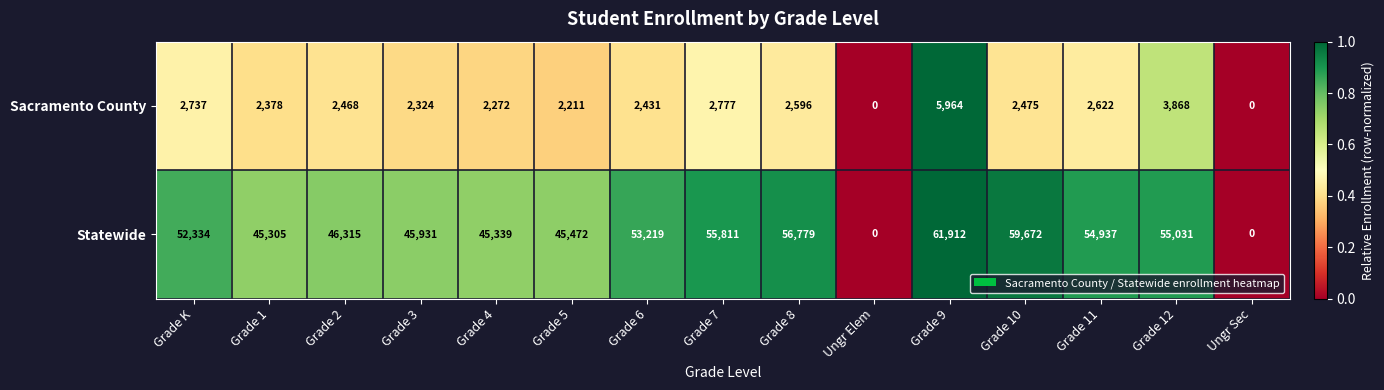

Rank the series at Grade 8 from lowest to highest value.

Sacramento County, Statewide